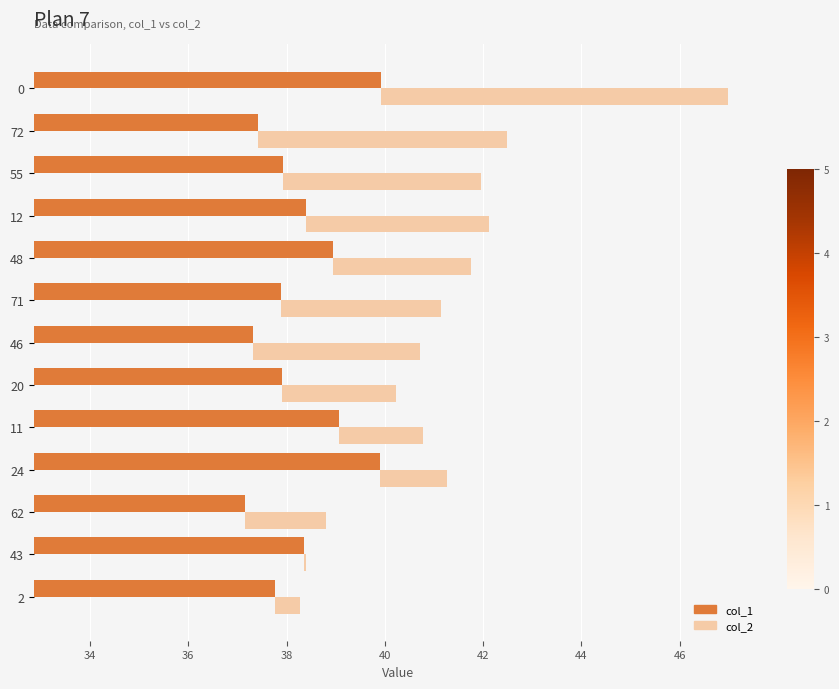

How many bars are there in total?

26